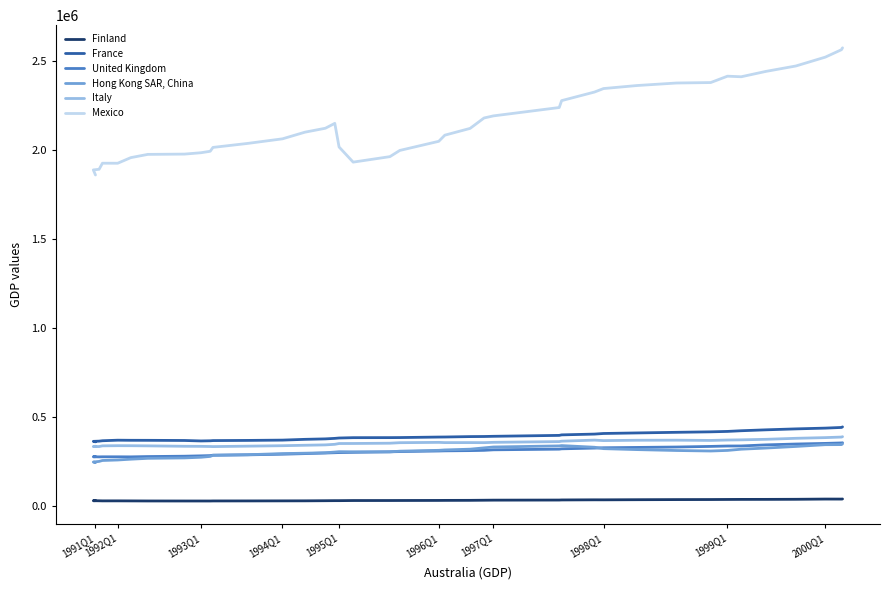

What is the value of the Finland point at the 30th from the left?

35608